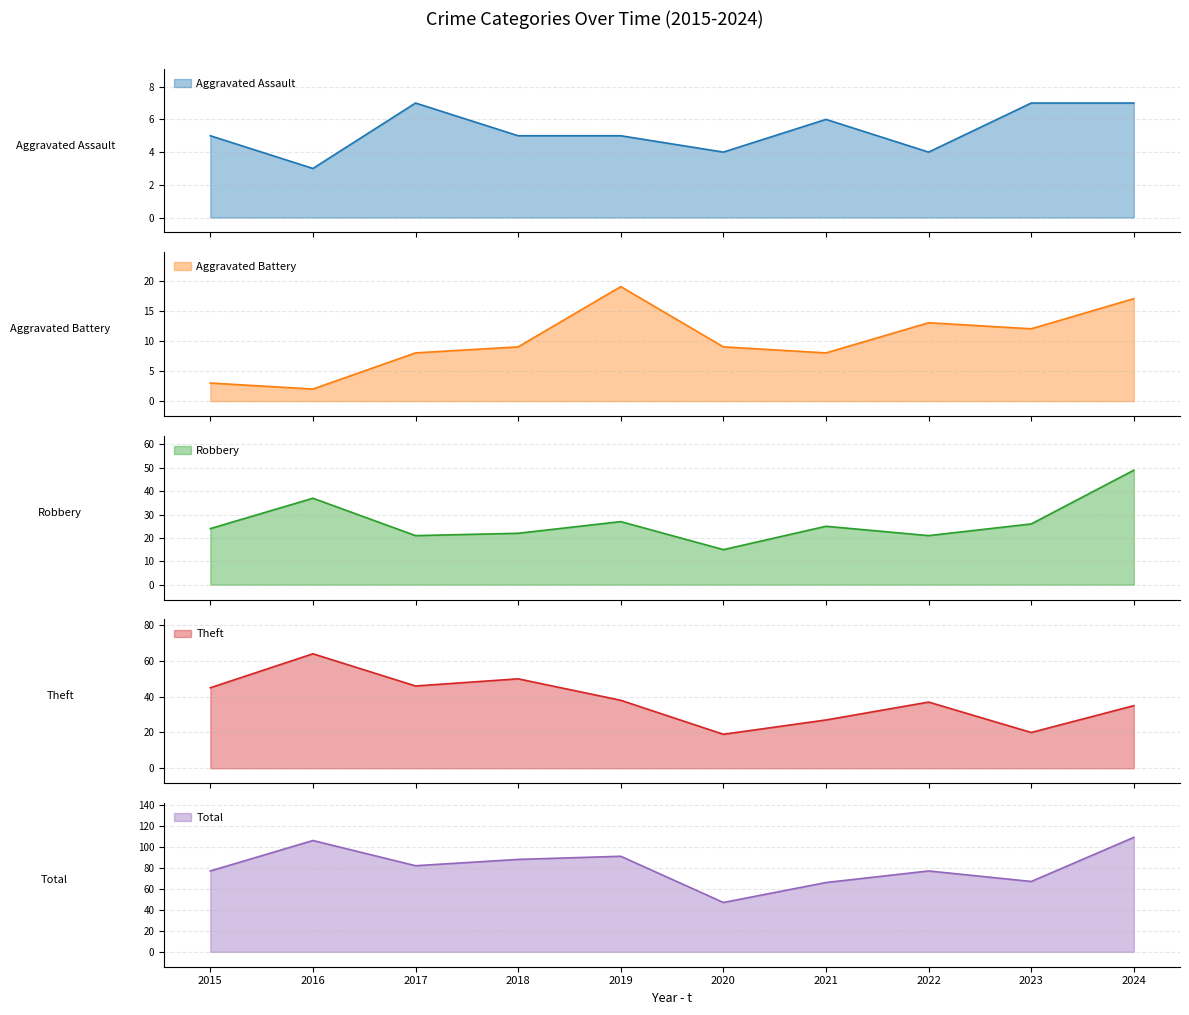

Reading left to right, extract all data points from this chart.

Aggravated Assault: 2015=5	2016=3	2017=7	2018=5	2019=5	2020=4	2021=6	2022=4	2023=7	2024=7
Aggravated Battery: 2015=3	2016=2	2017=8	2018=9	2019=19	2020=9	2021=8	2022=13	2023=12	2024=17
Robbery: 2015=24	2016=37	2017=21	2018=22	2019=27	2020=15	2021=25	2022=21	2023=26	2024=49
Theft: 2015=45	2016=64	2017=46	2018=50	2019=38	2020=19	2021=27	2022=37	2023=20	2024=35
Total: 2015=77	2016=106	2017=82	2018=88	2019=91	2020=47	2021=66	2022=77	2023=67	2024=109